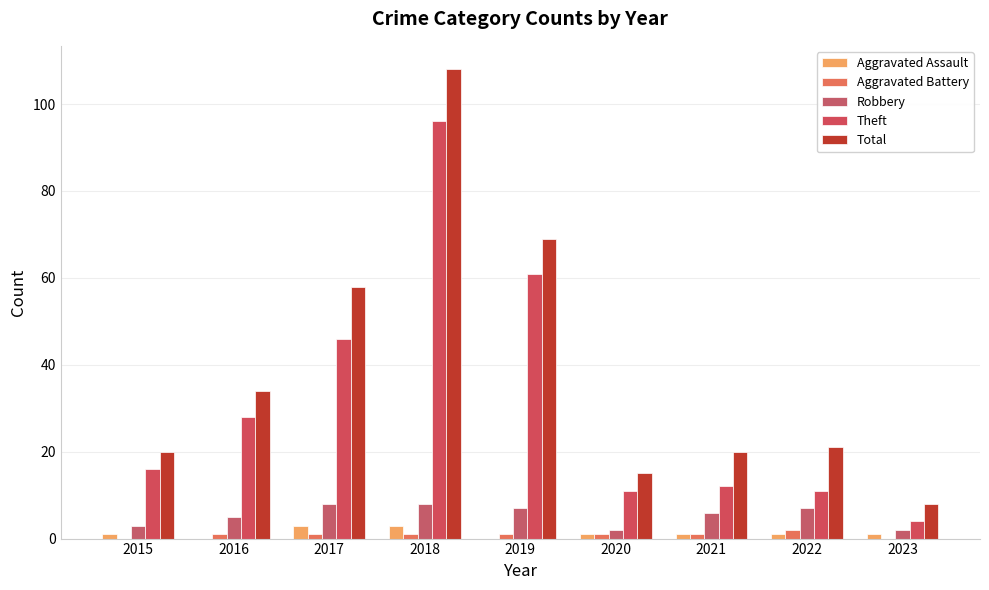

Are the bars horizontal?

No